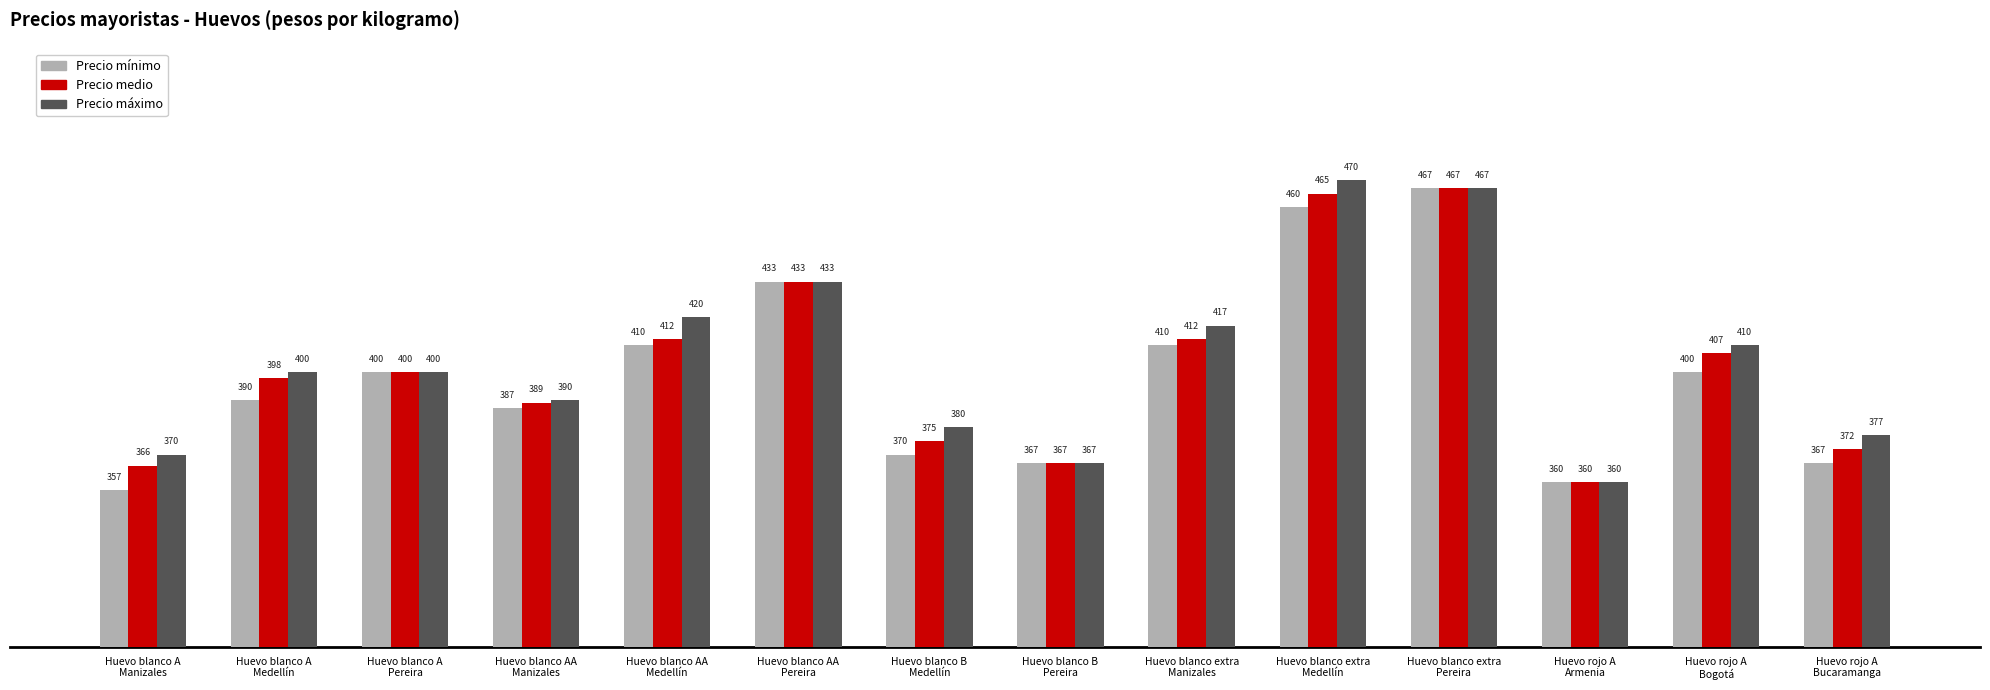

What is the average value of the Precio mínimo series?

398